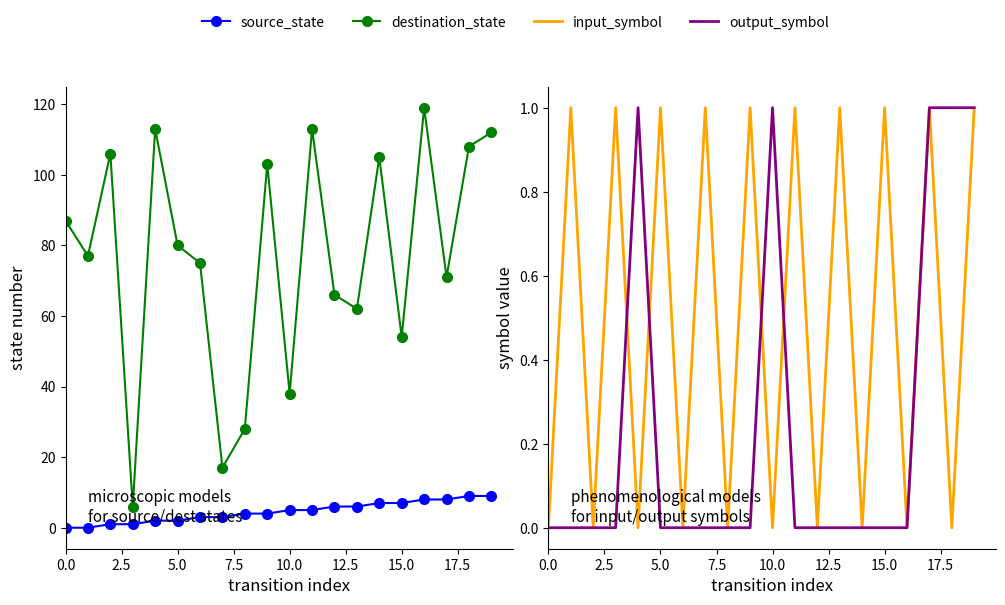

At which category is the sum across all series the highest?

16